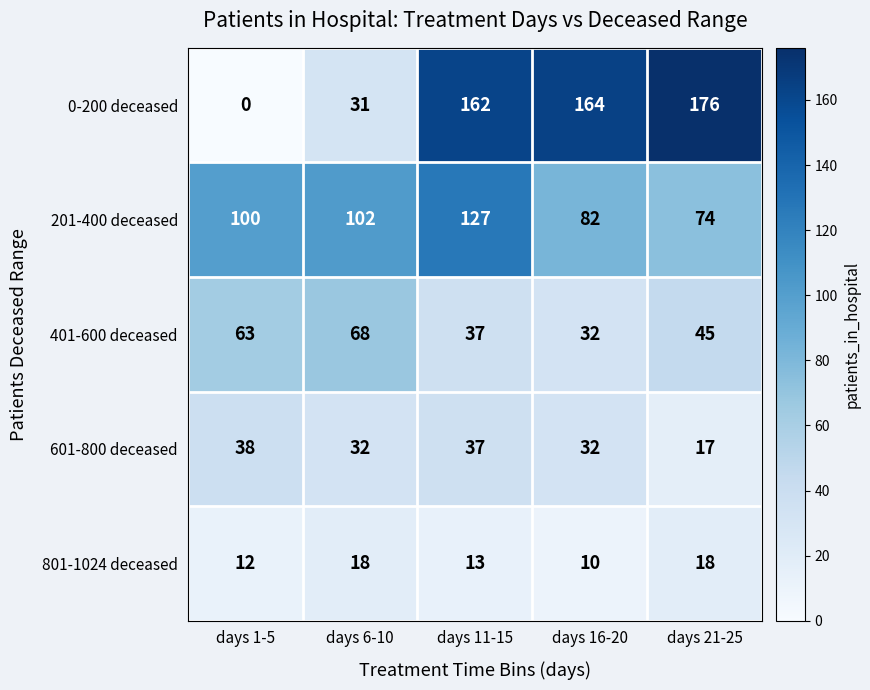

Reading left to right, transcribe all the data shown in this chart.

0-200 deceased: days 1-5=0	days 6-10=31	days 11-15=162	days 16-20=164	days 21-25=176
201-400 deceased: days 1-5=100	days 6-10=102	days 11-15=127	days 16-20=82	days 21-25=74
401-600 deceased: days 1-5=63	days 6-10=68	days 11-15=37	days 16-20=32	days 21-25=45
601-800 deceased: days 1-5=38	days 6-10=32	days 11-15=37	days 16-20=32	days 21-25=17
801-1024 deceased: days 1-5=12	days 6-10=18	days 11-15=13	days 16-20=10	days 21-25=18